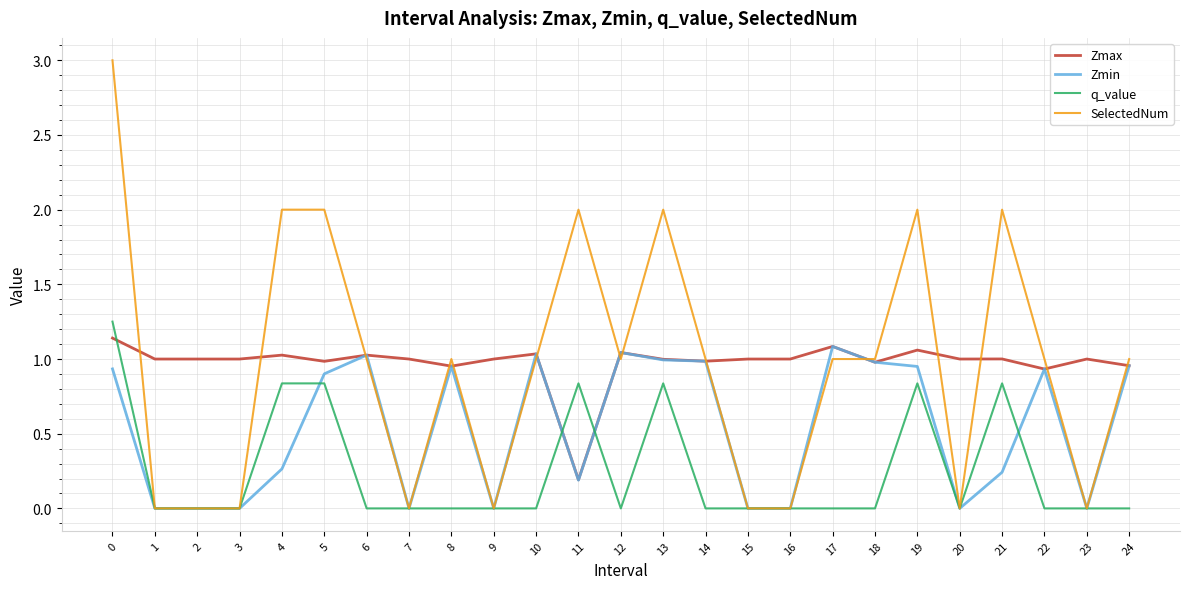

True or false: Zmin has a value of 0.4 at 21.

False